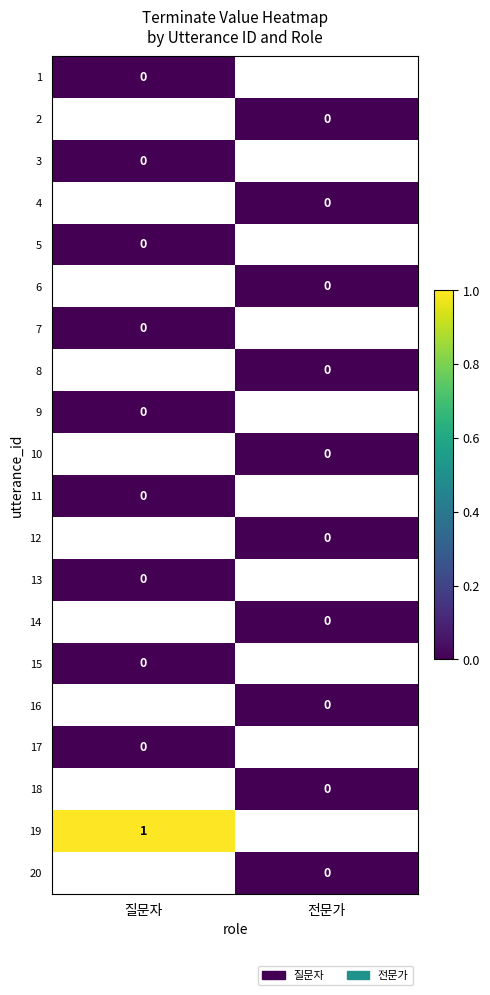

List the labels in order of 18 value, smallest first.

질문자, 전문가